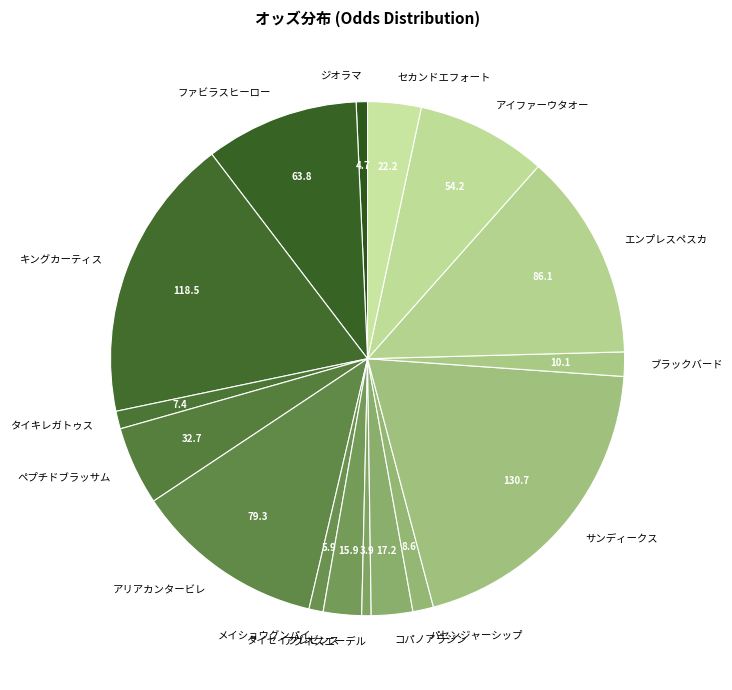

True or false: コパノアラジン accounts for 3% of the total.

True